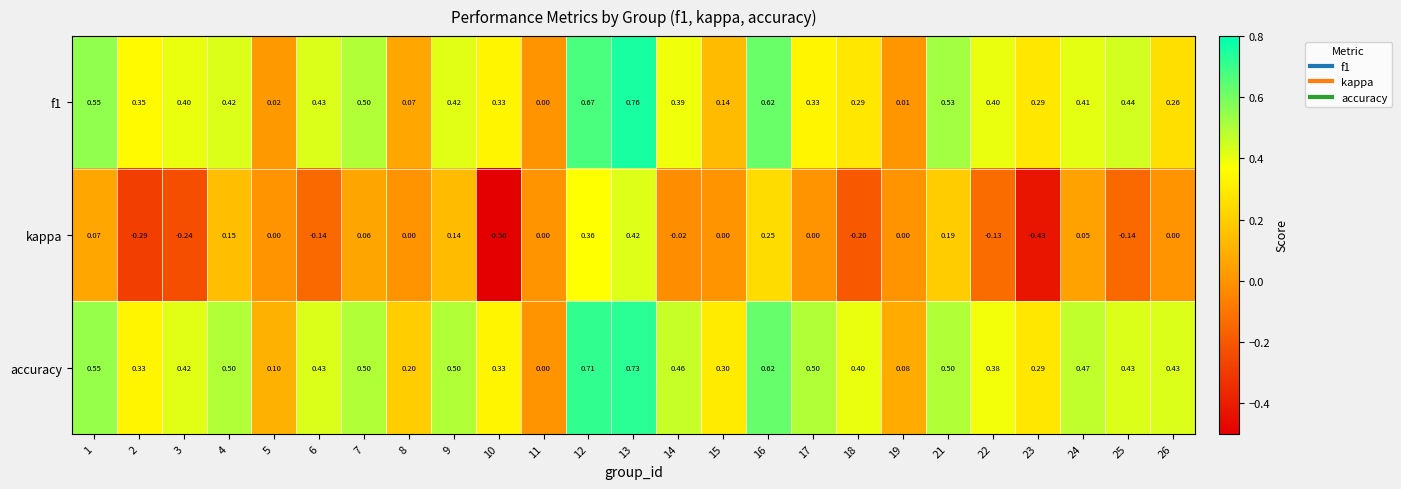

Which series changed the most between 18 and 25?

f1